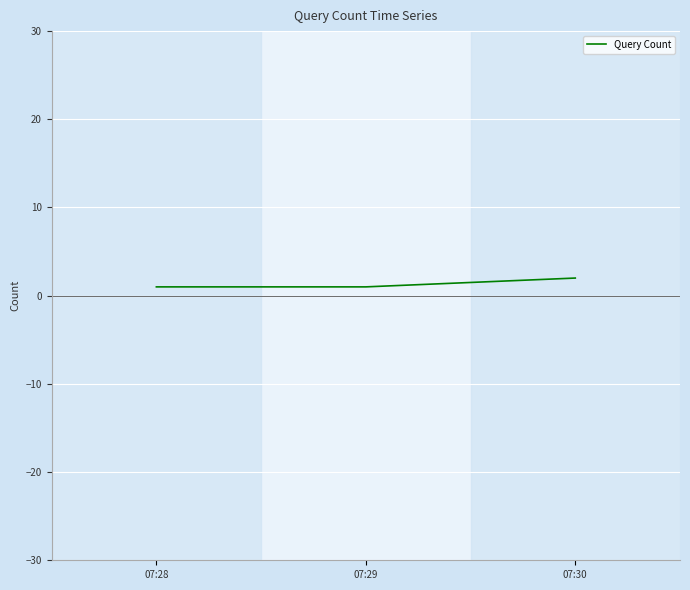

The chart shows a value of 2 at 07:30. True or false?

True